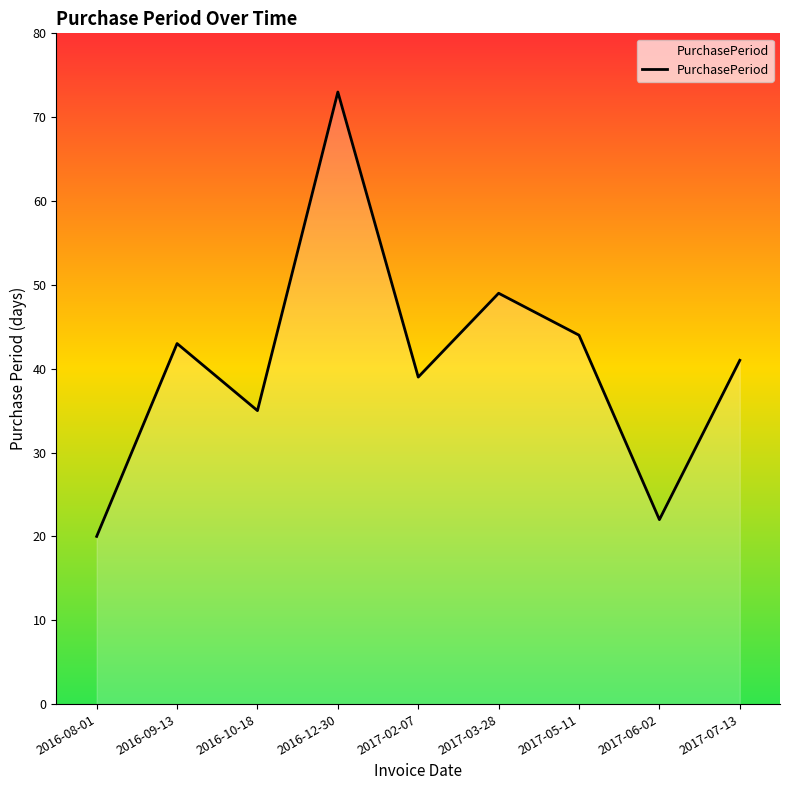

How many categories are shown in the chart?

9